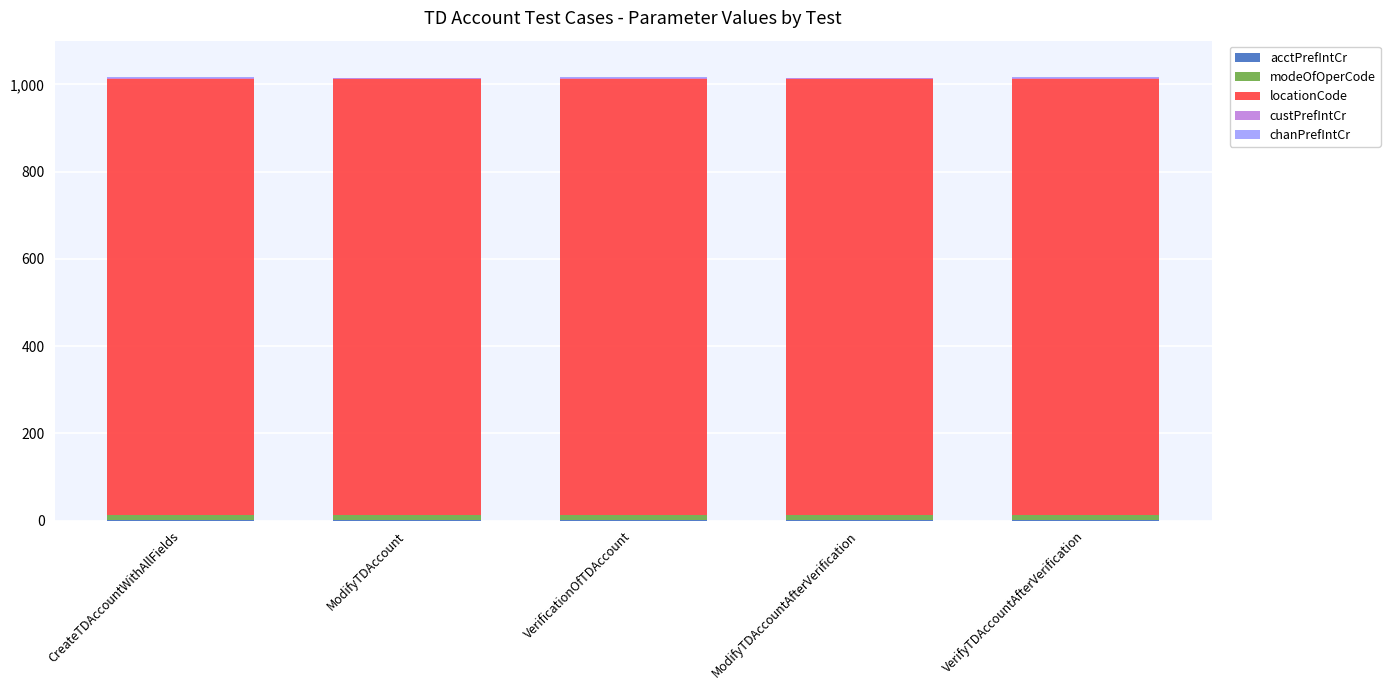

What is the sum of all custPrefIntCr values?

10